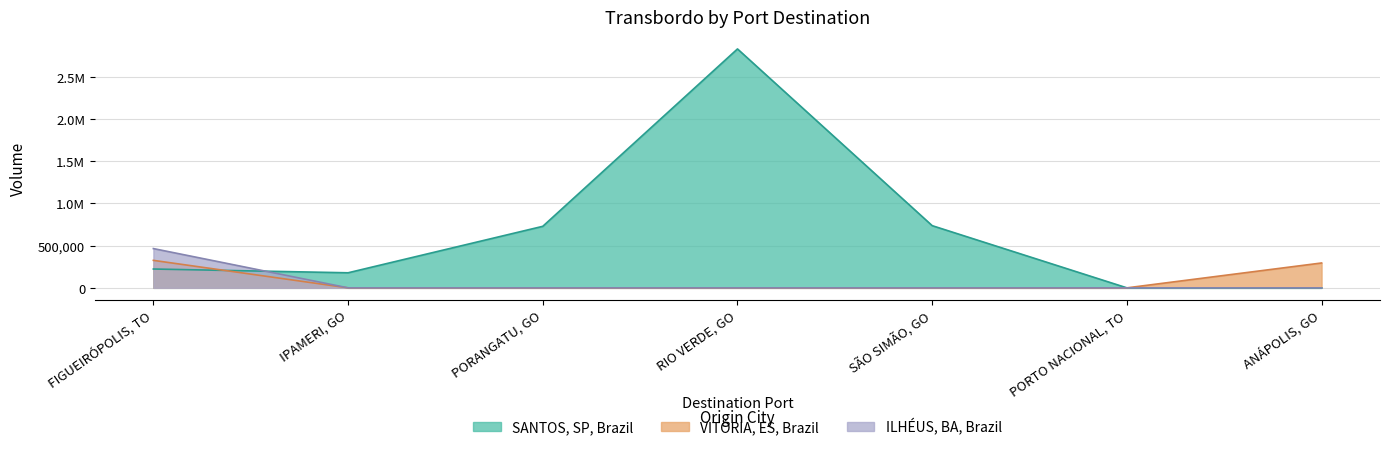

Reading left to right, transcribe all the data shown in this chart.

SANTOS, SP, Brazil: FIGUEIRÓPOLIS, TO=223202.1	IPAMERI, GO=178404.7	PORANGATU, GO=729132.1	RIO VERDE, GO=2831204.3	SÃO SIMÃO, GO=736888.8	PORTO NACIONAL, TO=0.0	ANÁPOLIS, GO=0.0
VITÓRIA, ES, Brazil: FIGUEIRÓPOLIS, TO=325779.1	IPAMERI, GO=0.0	PORANGATU, GO=0.0	RIO VERDE, GO=0.0	SÃO SIMÃO, GO=0.0	PORTO NACIONAL, TO=0.0	ANÁPOLIS, GO=294755.5
ILHÉUS, BA, Brazil: FIGUEIRÓPOLIS, TO=465403.4	IPAMERI, GO=0.0	PORANGATU, GO=0.0	RIO VERDE, GO=0.0	SÃO SIMÃO, GO=0.0	PORTO NACIONAL, TO=0.0	ANÁPOLIS, GO=0.0